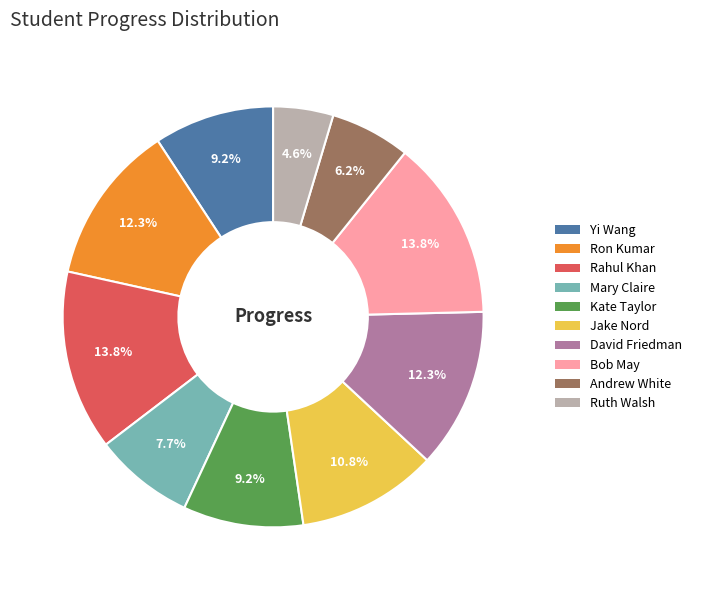

Which has a higher value, Mary Claire or Yi Wang?

Yi Wang